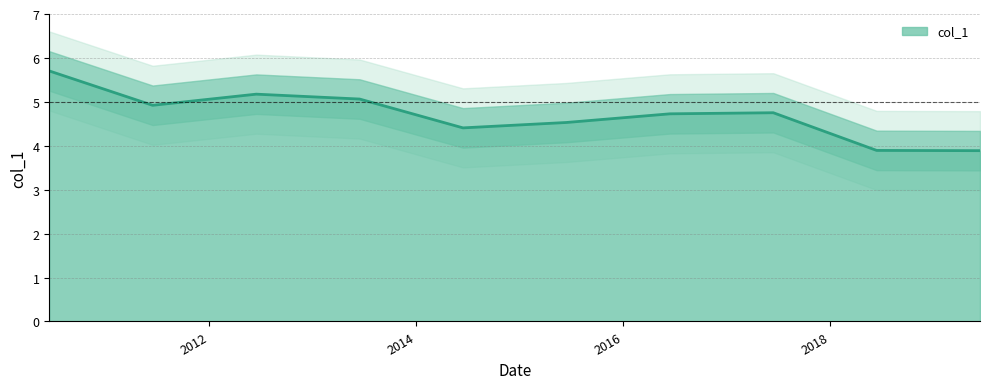

Reading left to right, list all the values displayed in this chart.

5.7	4.9	5.2	5.1	4.4	4.5	4.7	4.8	3.9	3.9